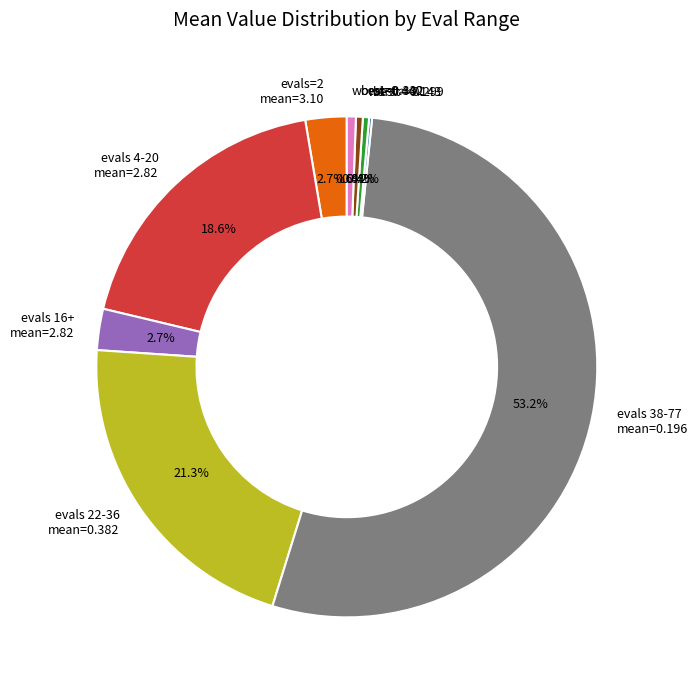

Which category has the biggest portion of the pie?

evals 38-77 mean=0.196